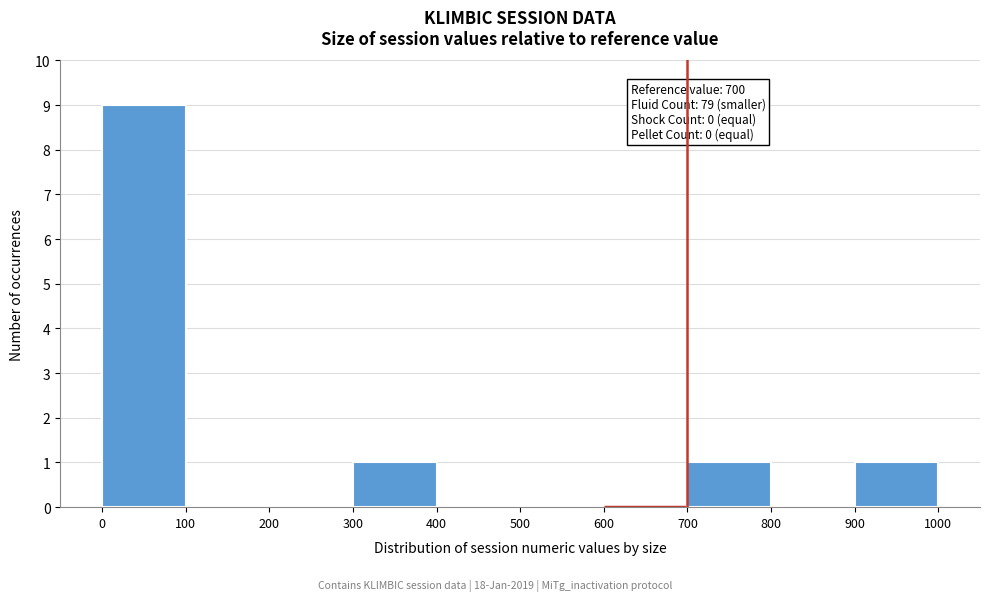

Which range on the x-axis has the tallest bar?

0 to 100